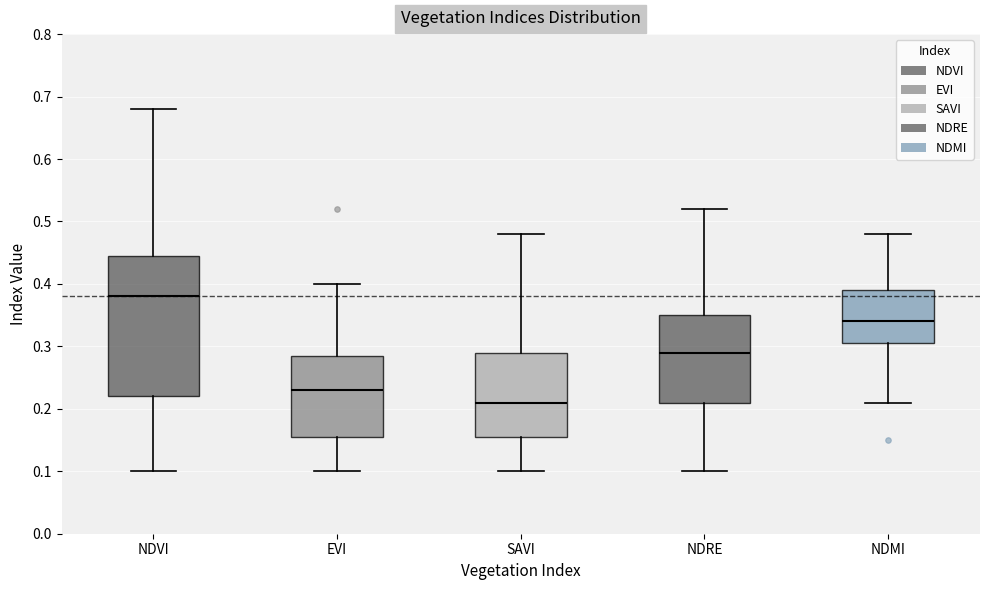

Where is the upper edge of the box for NDVI on the y-axis? The values are not printed on the chart, so give them approximately, as read against the axis.

0.45